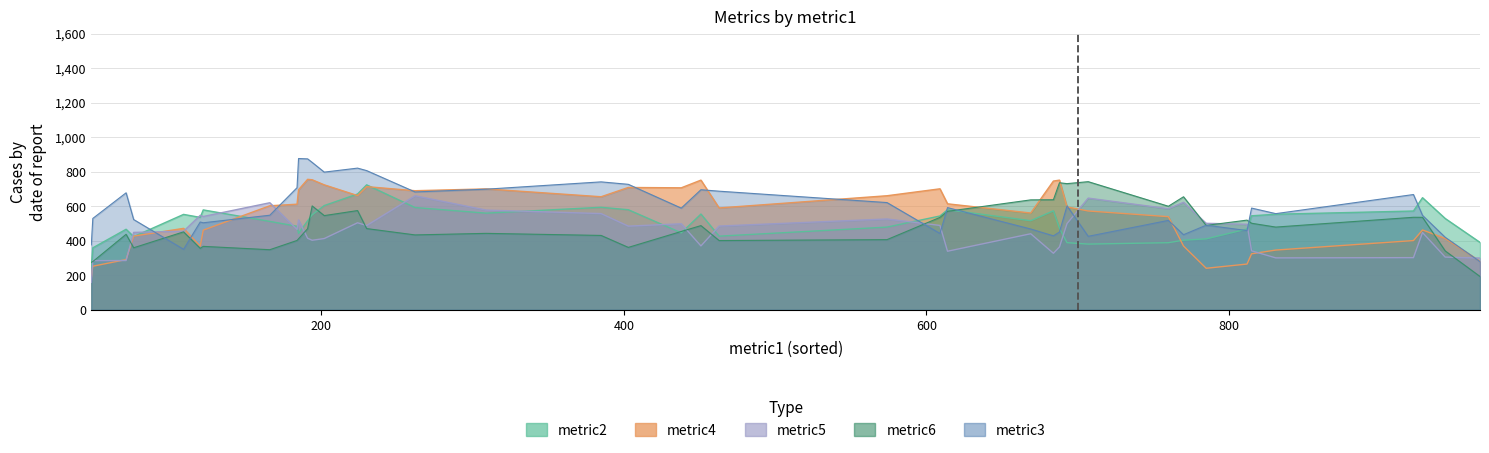

What value does the metric4 series have at 28, to the nearest 10?

510